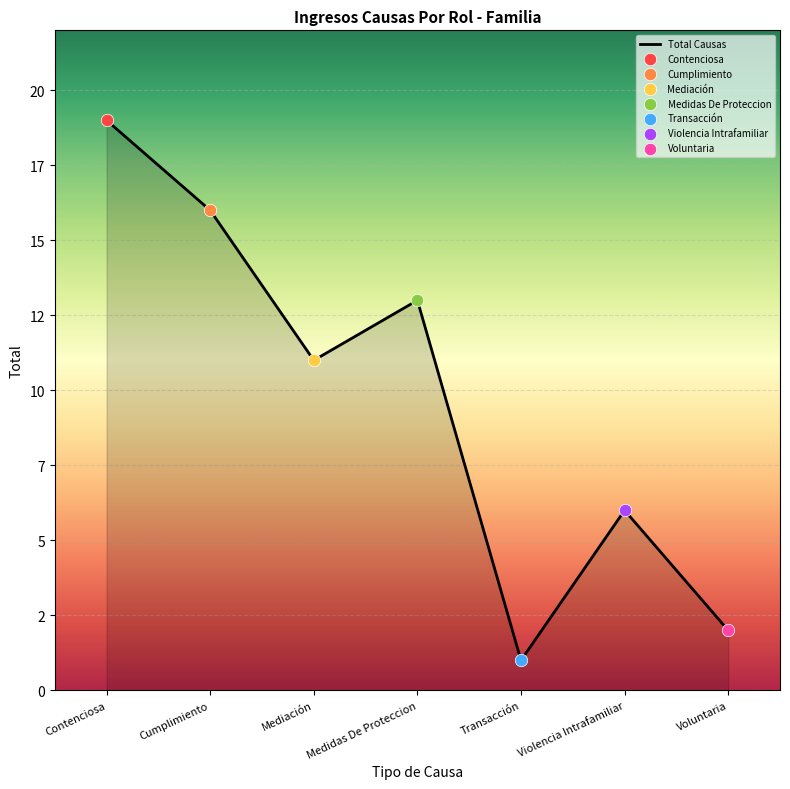

Which has a higher value, Mediación or Transacción?

Mediación